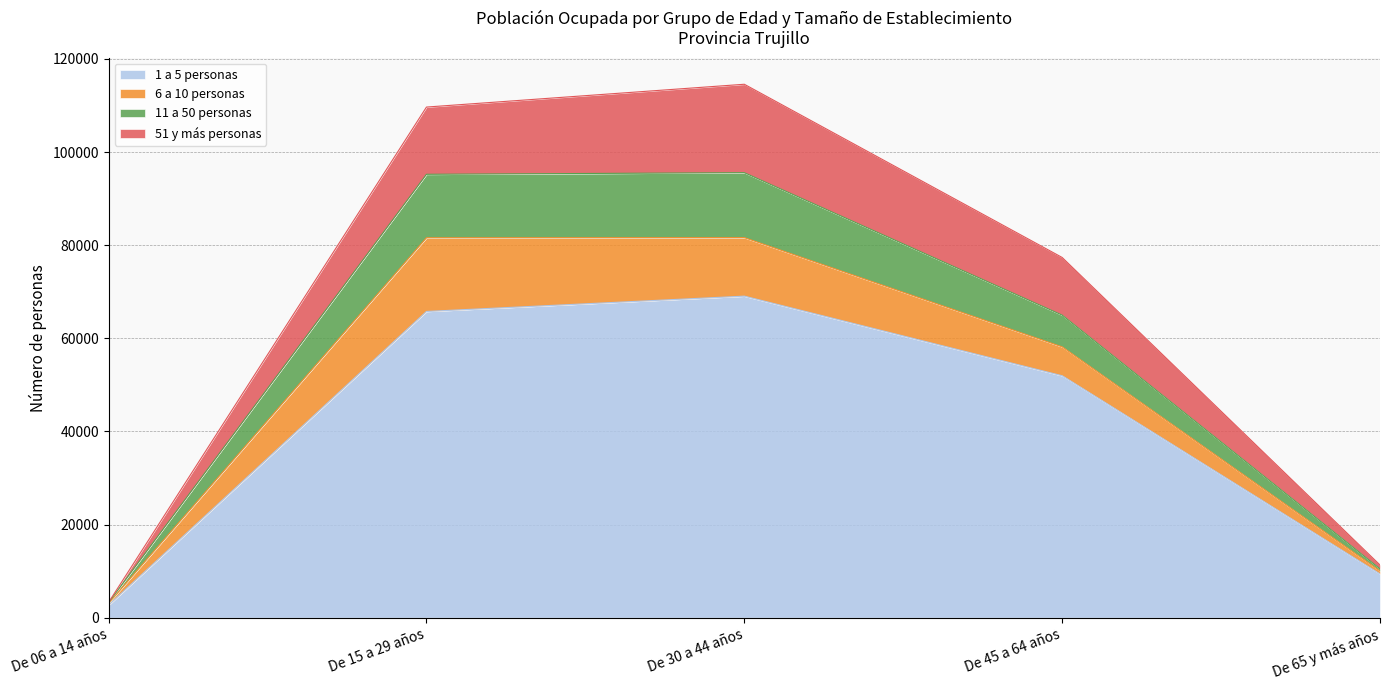

At which category is the sum across all series the highest?

De 30 a 44 años